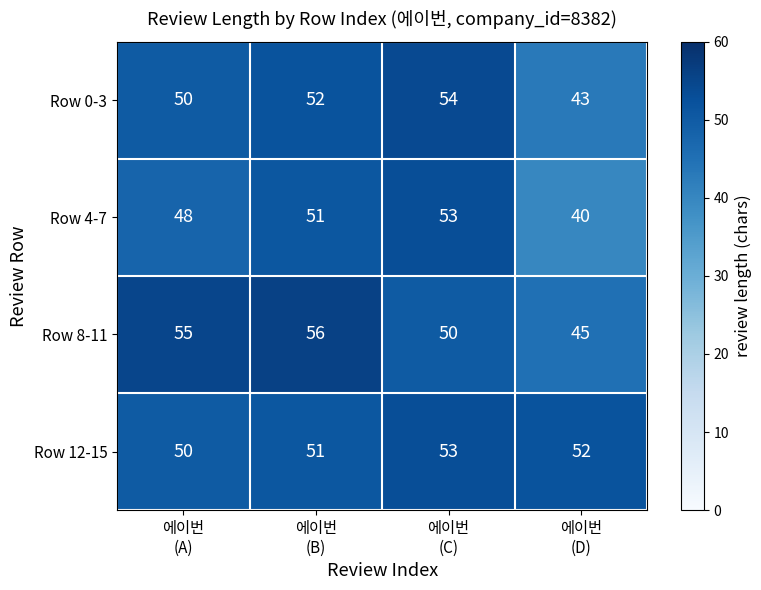

What is the average value of the Row 4-7 series?

48